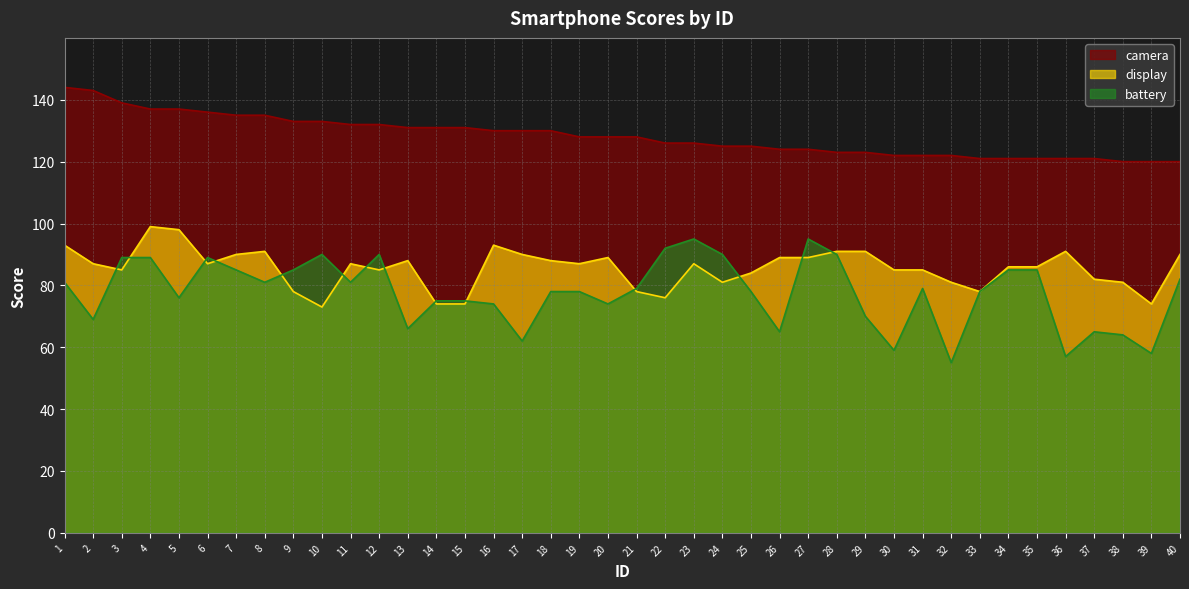

Reading left to right, extract all data points from this chart.

camera: 1=144	2=143	3=139	4=137	5=137	6=136	7=135	8=135	9=133	10=133	11=132	12=132	13=131	14=131	15=131	16=130	17=130	18=130	19=128	20=128	21=128	22=126	23=126	24=125	25=125	26=124	27=124	28=123	29=123	30=122	31=122	32=122	33=121	34=121	35=121	36=121	37=121	38=120	39=120	40=120
display: 1=93	2=87	3=85	4=99	5=98	6=87	7=90	8=91	9=78	10=73	11=87	12=85	13=88	14=74	15=74	16=93	17=90	18=88	19=87	20=89	21=78	22=76	23=87	24=81	25=84	26=89	27=89	28=91	29=91	30=85	31=85	32=81	33=78	34=86	35=86	36=91	37=82	38=81	39=74	40=90
battery: 1=81	2=69	3=89	4=89	5=76	6=89	7=85	8=81	9=85	10=90	11=81	12=90	13=66	14=75	15=75	16=74	17=62	18=78	19=78	20=74	21=79	22=92	23=95	24=90	25=78	26=65	27=95	28=90	29=70	30=59	31=79	32=55	33=78	34=85	35=85	36=57	37=65	38=64	39=58	40=82